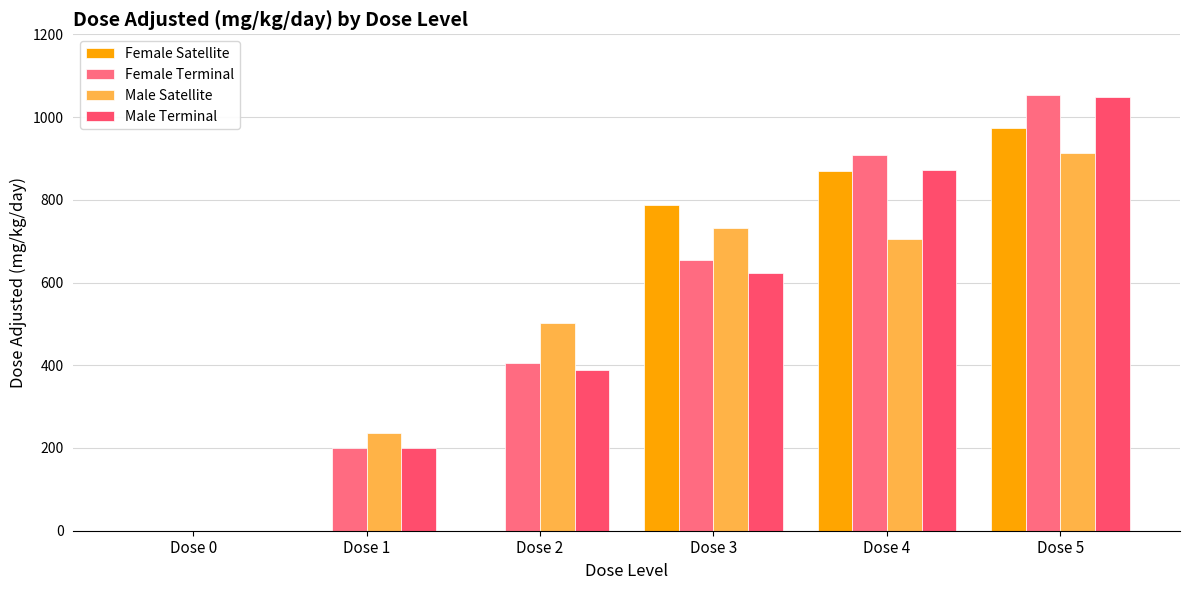

Are the bars horizontal?

No